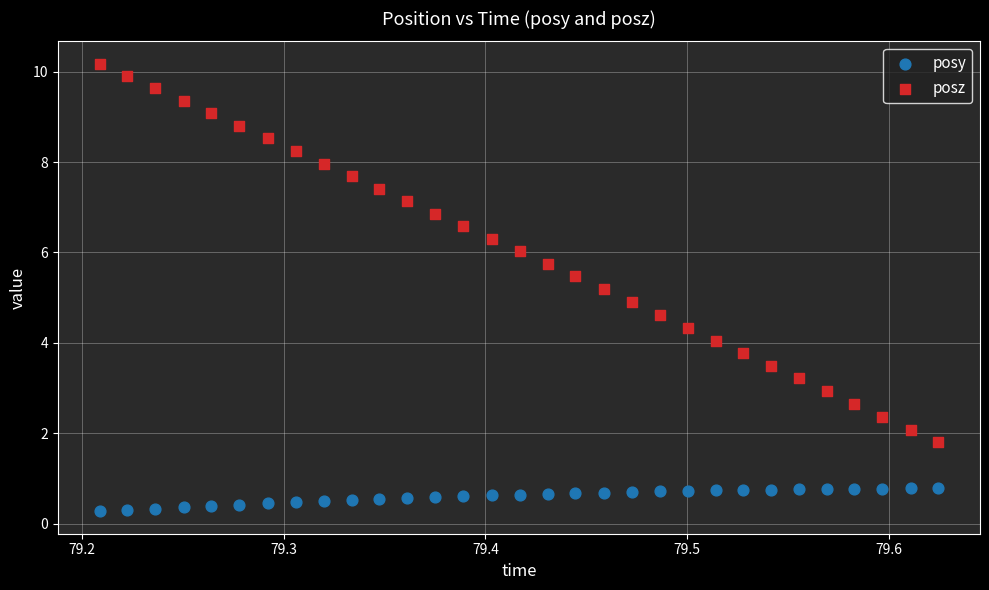

Which series has the largest Y range (max minus min)?

posz